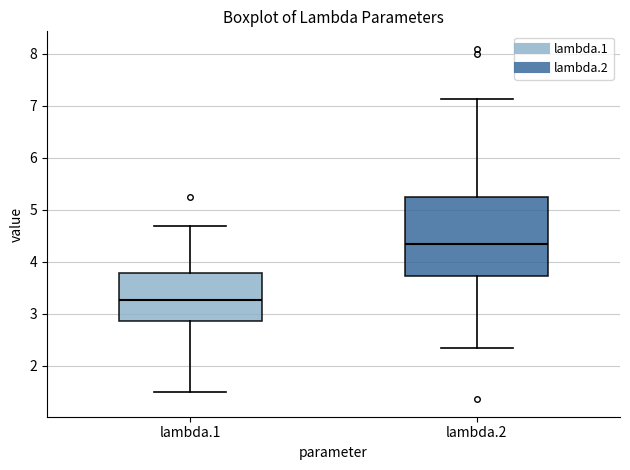

Which box's median line is the highest?

lambda.2